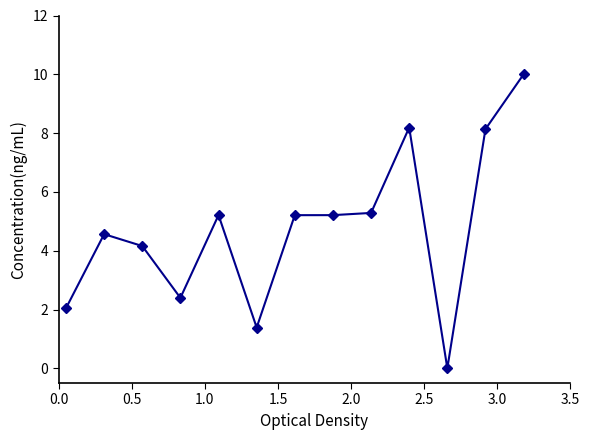

What is the greatest value displayed?

10.0